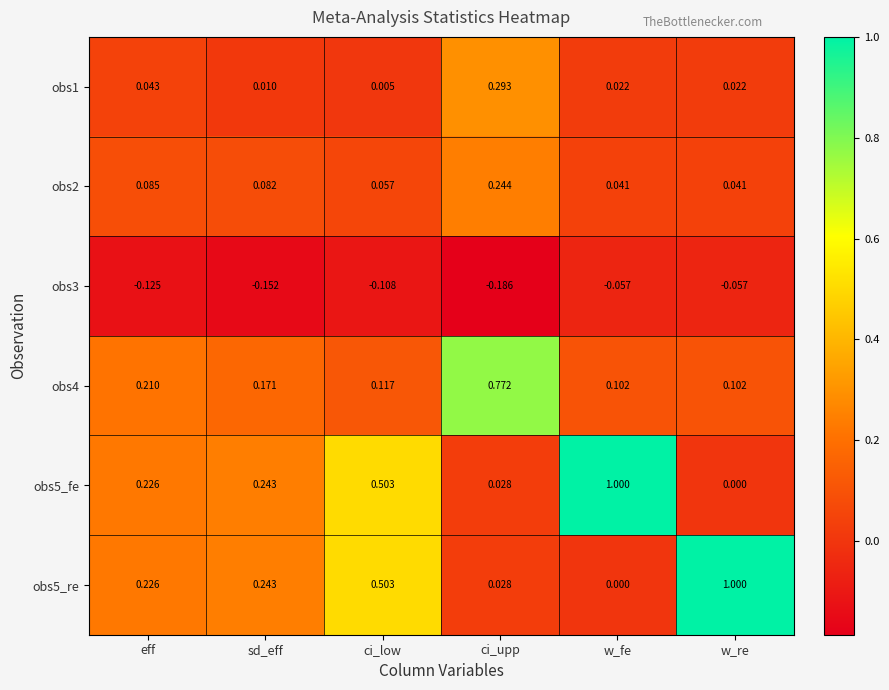

At which label does obs5_fe reach its minimum?

w_re